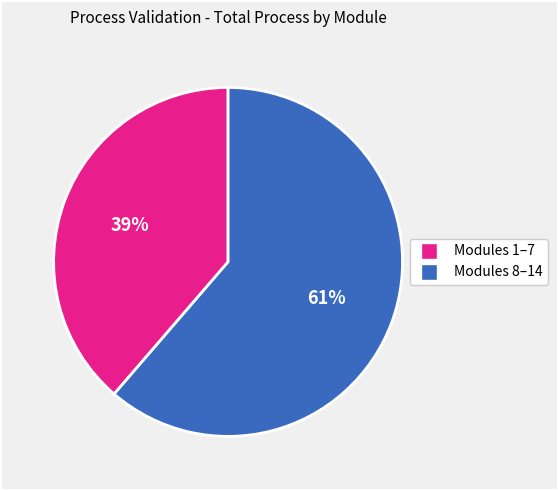

Does any single category account for the majority?

Yes